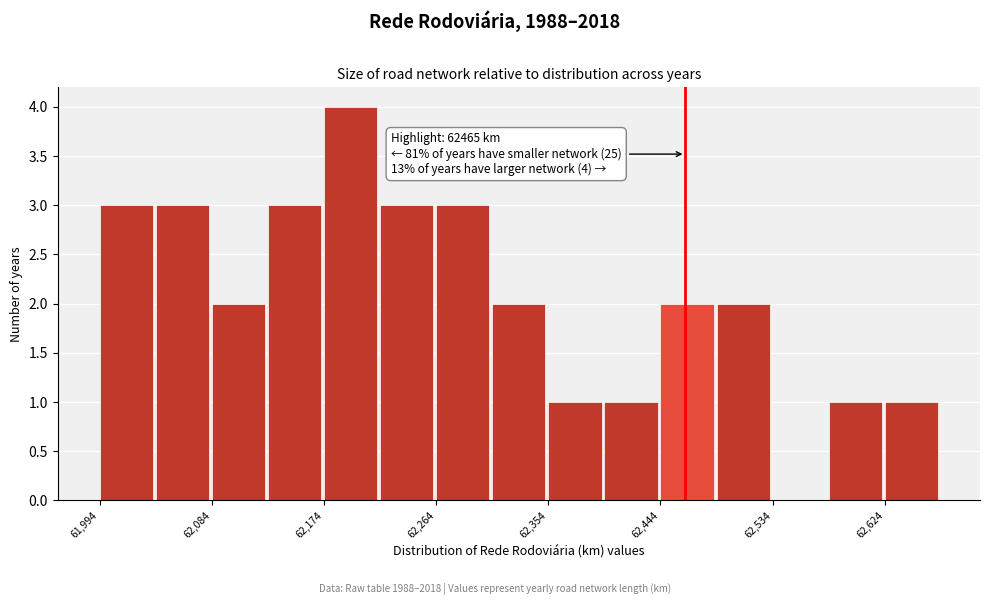

Which range on the x-axis has the tallest bar?

62170 to 62220